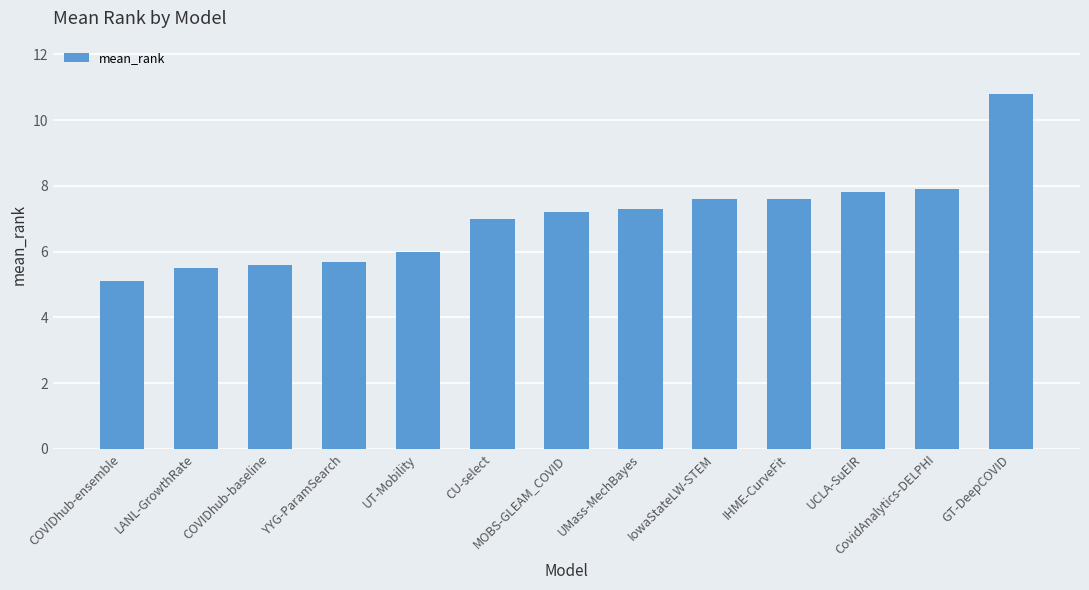

Between CovidAnalytics-DELPHI and IowaStateLW-STEM, which is larger?

CovidAnalytics-DELPHI